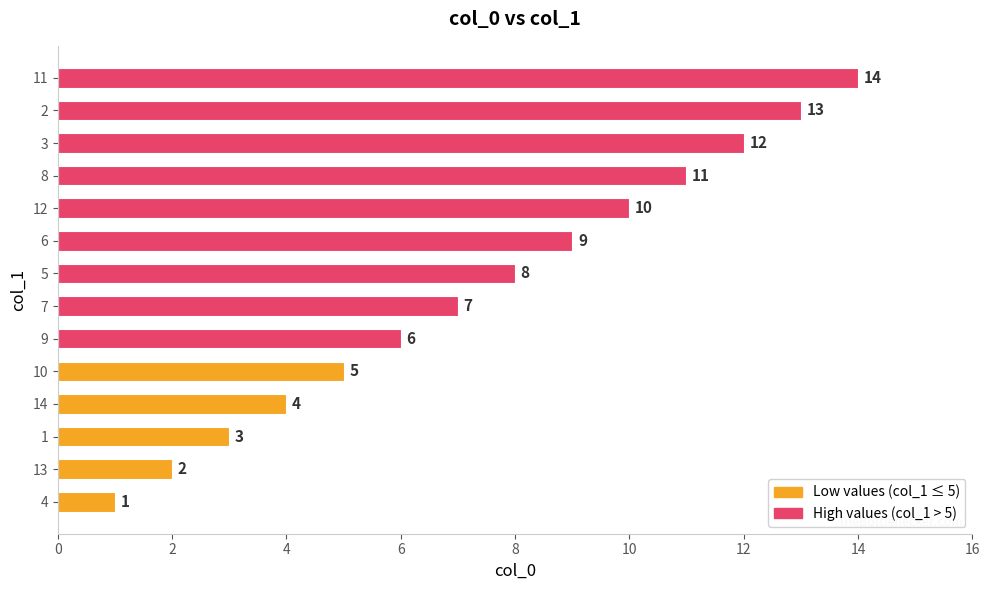

What is the average value?

8